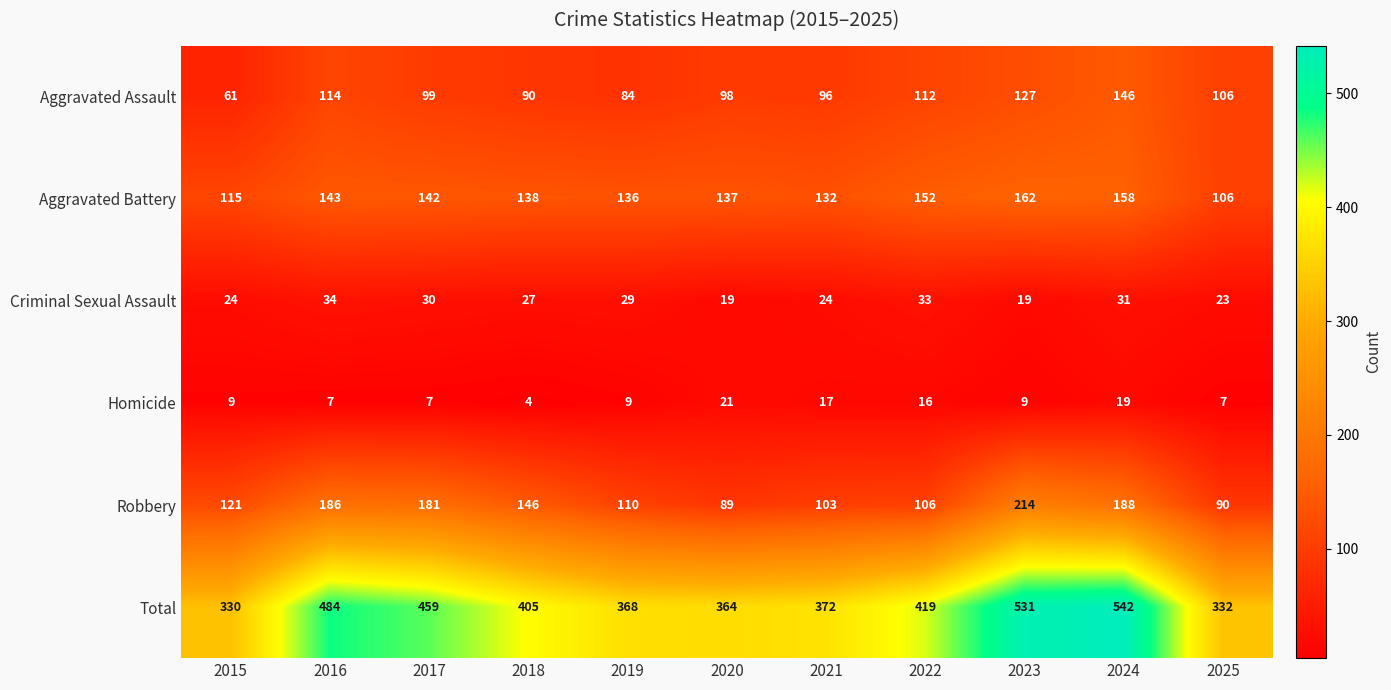

Rank the series by their maximum value, from lowest to highest.

Homicide, Criminal Sexual Assault, Aggravated Assault, Aggravated Battery, Robbery, Total